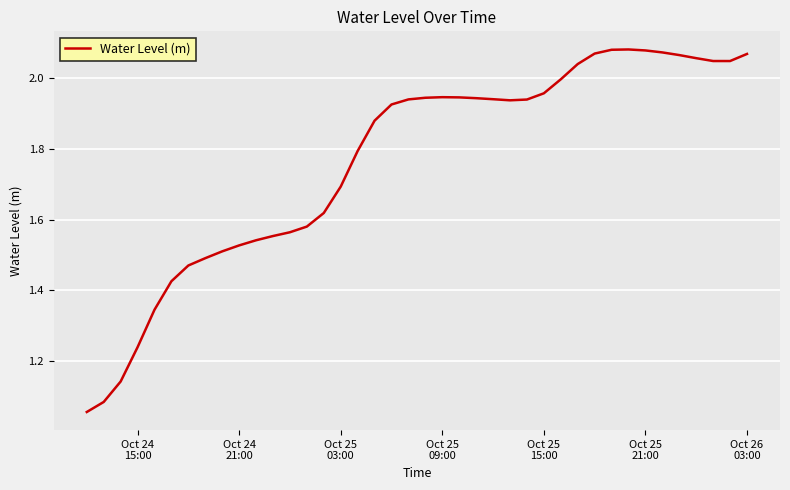

What is the average value?

1.8